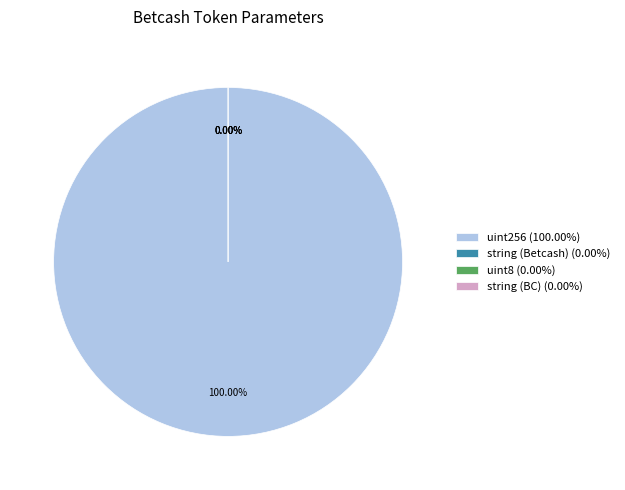

What is the smallest slice in the pie chart?

string (Betcash)